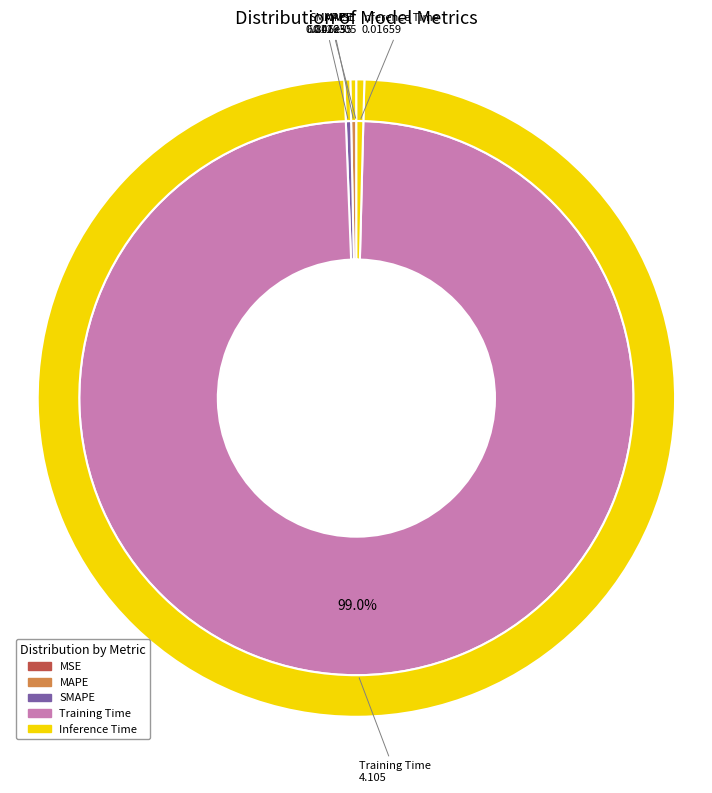

Does Training Time account for over 50% of the chart?

Yes